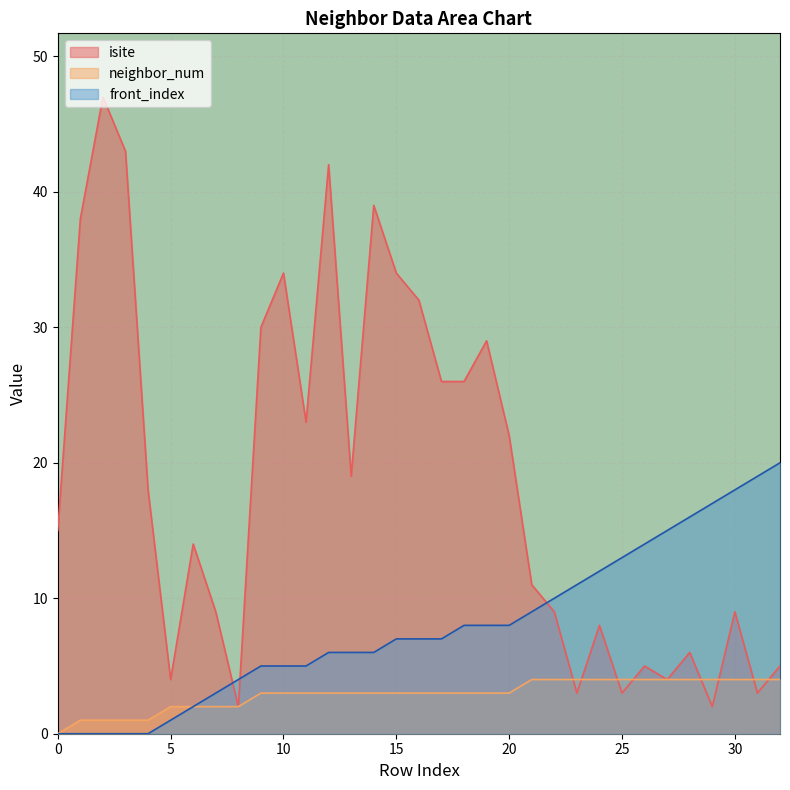

The isite series shows 3 at 31. True or false?

True